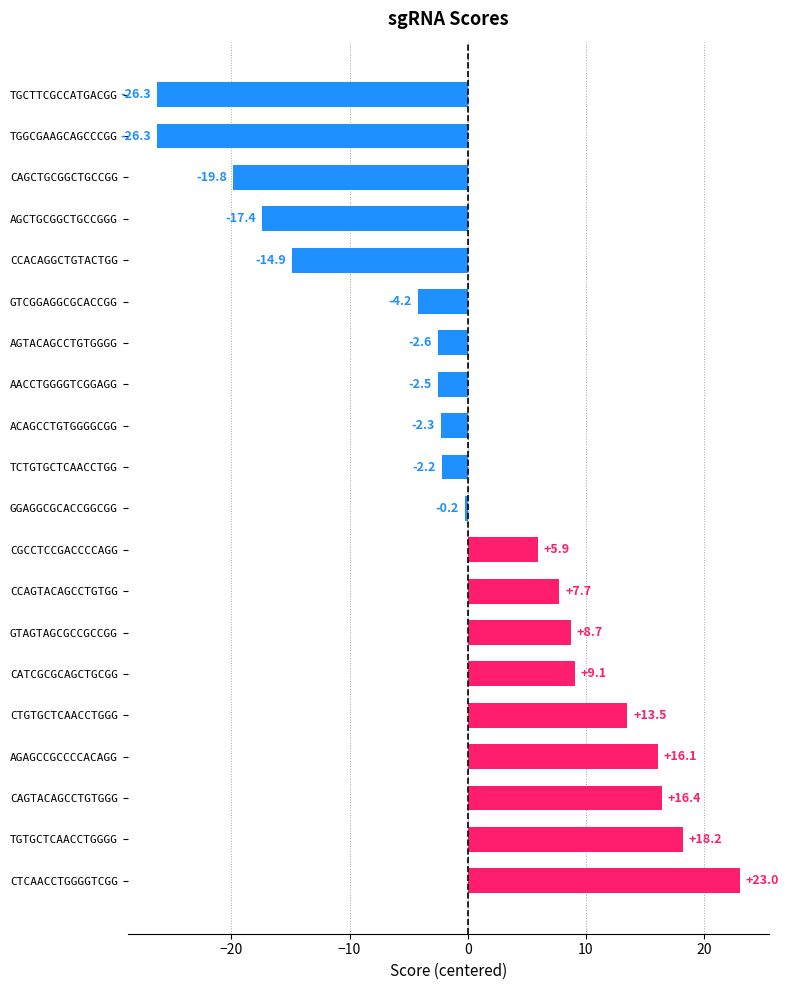

Reading bottom to top, extract all data points from this chart.

23.0	18.2	16.4	16.1	13.5	9.1	8.7	7.7	5.9	-0.2	-2.2	-2.3	-2.5	-2.6	-4.2	-14.9	-17.4	-19.8	-26.3	-26.3